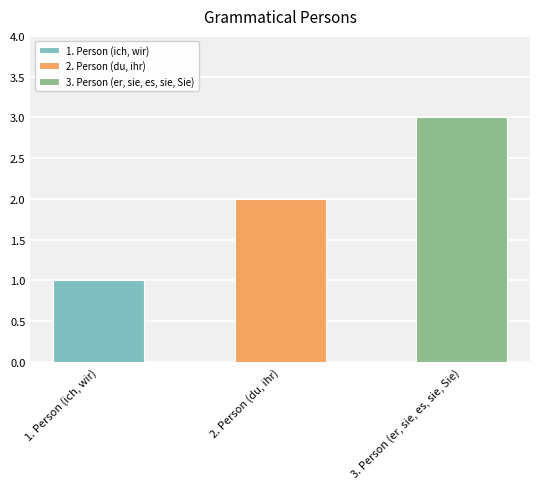

Reading left to right, extract all data points from this chart.

1. Person (ich, wir)=1	2. Person (du, ihr)=2	3. Person (er, sie, es, sie, Sie)=3